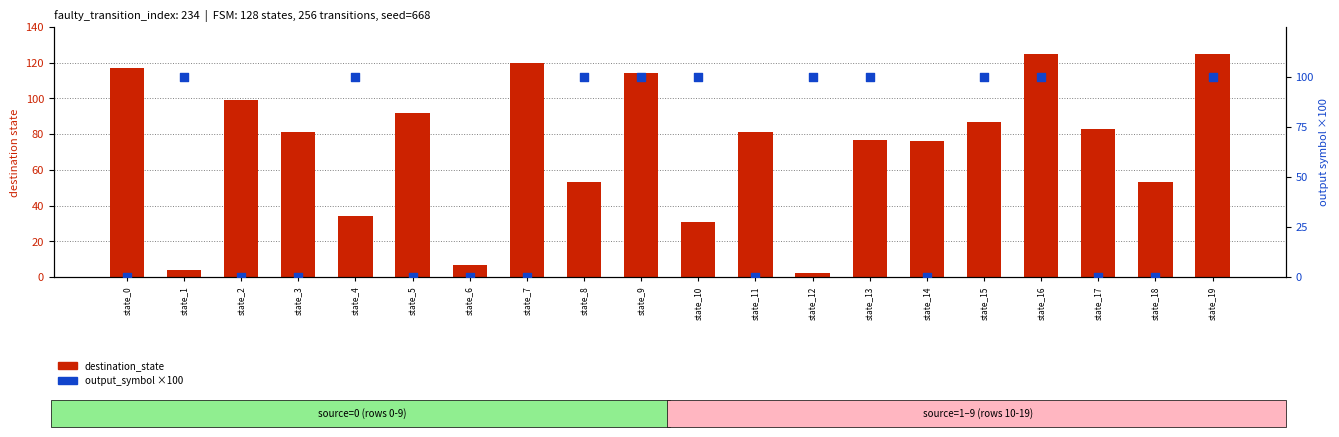

Which series contains the lowest Y value?

output_symbol (×100)